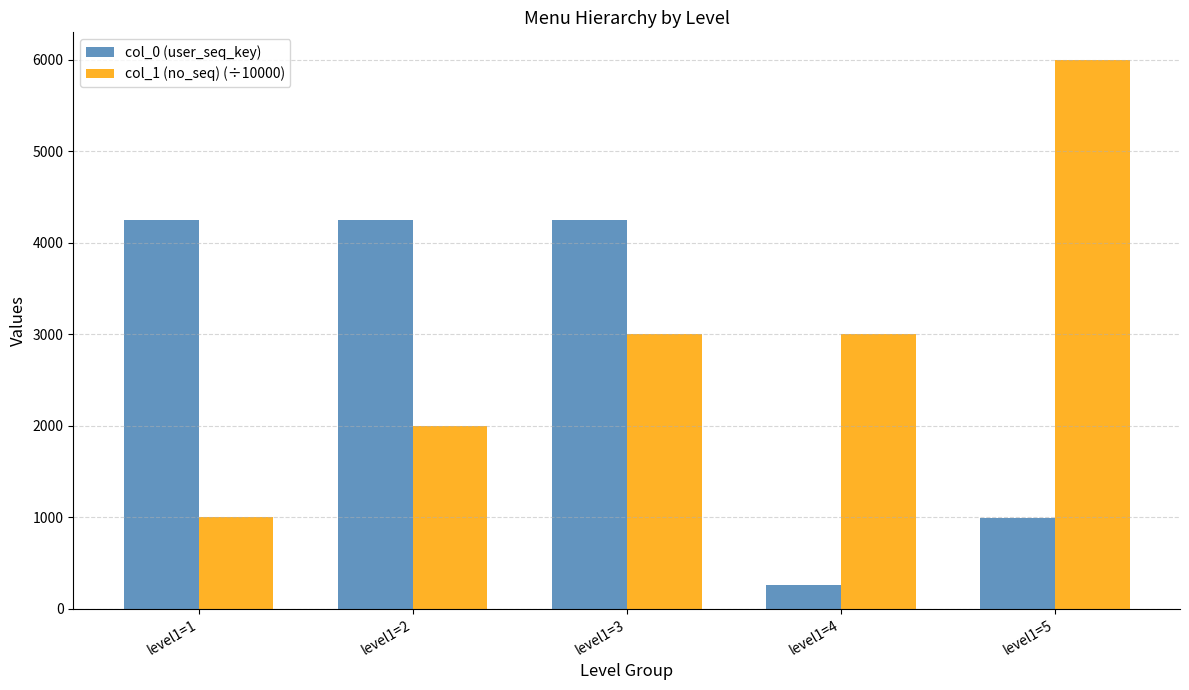

Rank the series at level1=1 from lowest to highest value.

col_1 (no_seq) (÷10000), col_0 (user_seq_key)